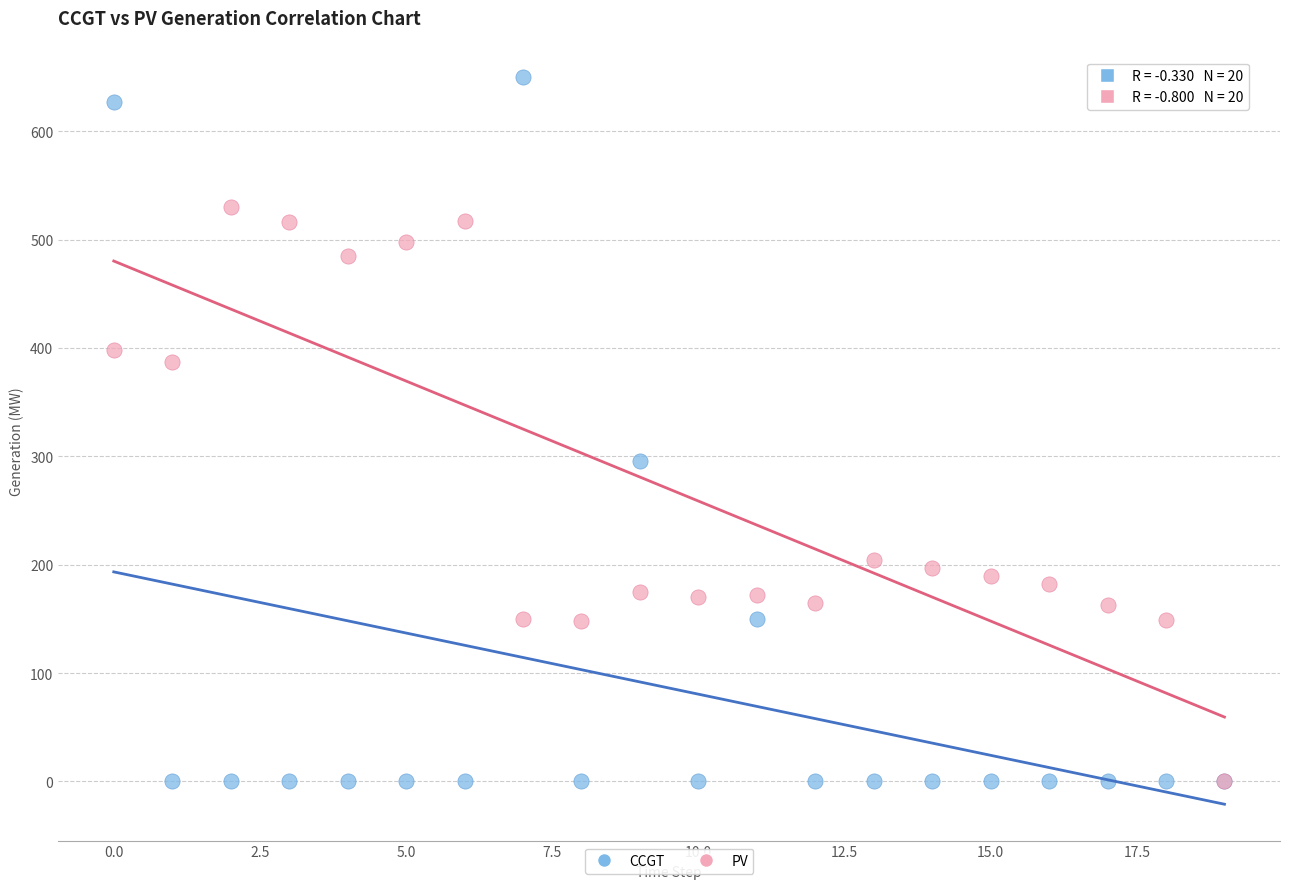

Across all series, what Y value is closest to 325?

296